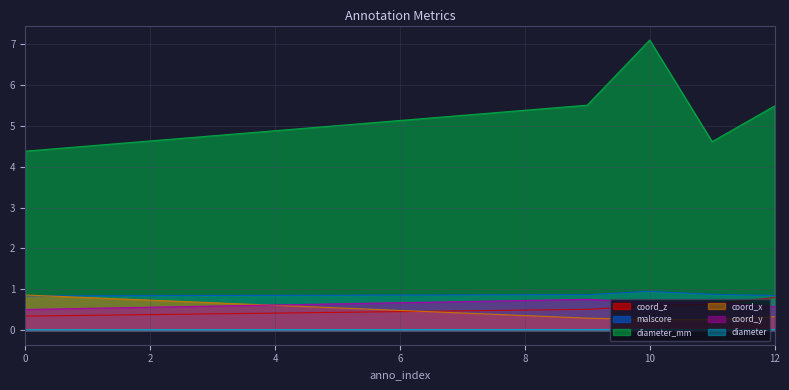

What is the minimum value for coord_y?

0.5